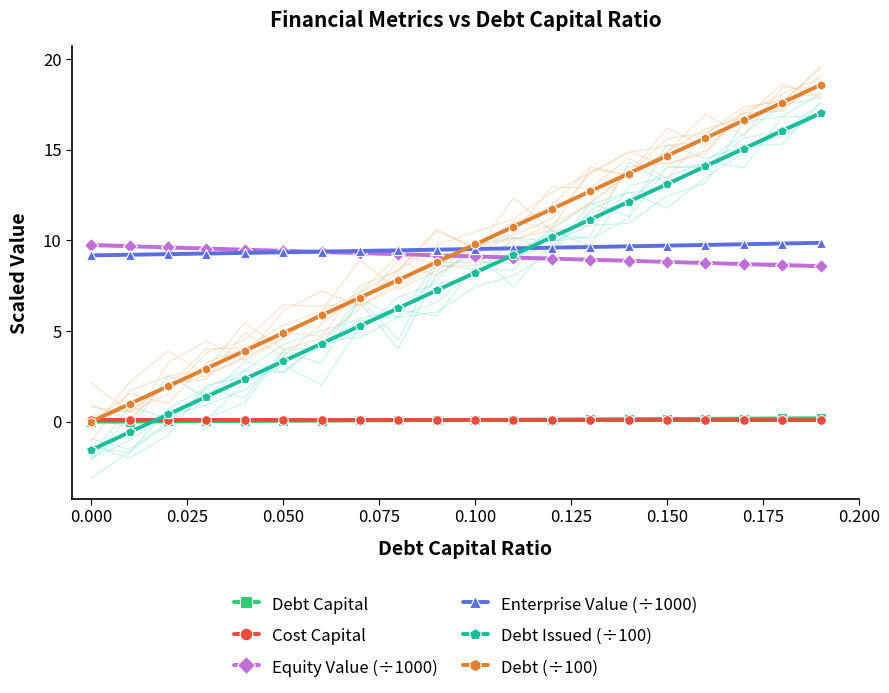

What is the lowest value of the Equity Value (÷1000) series?

8.6